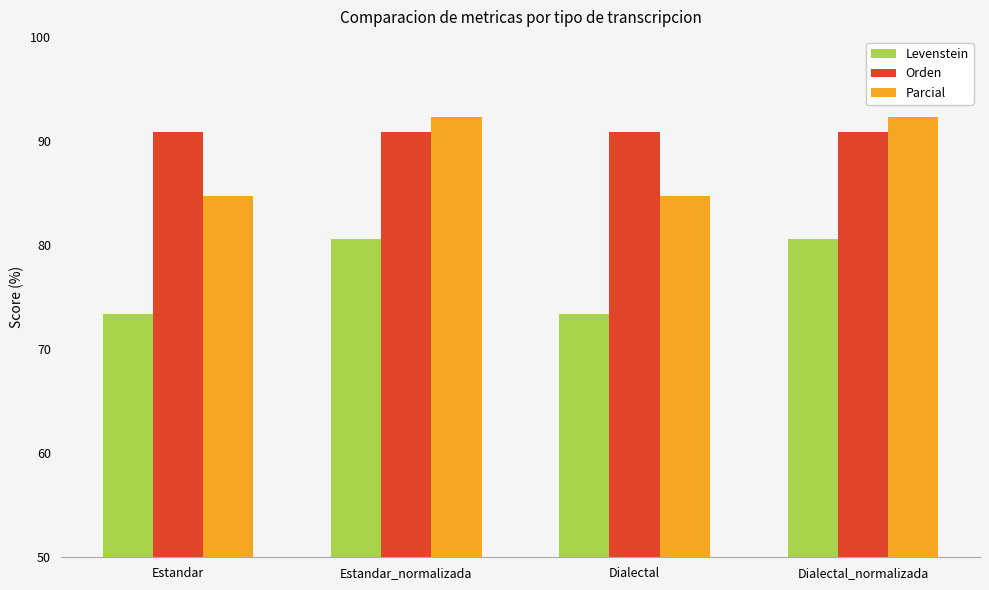

Does the chart contain any negative values?

No